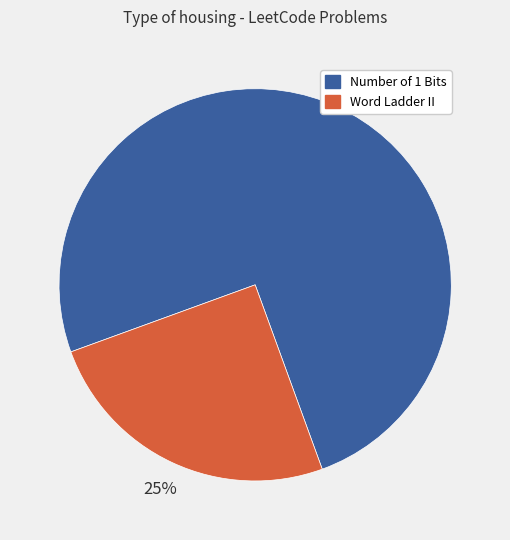

To the nearest percent, what is the combined percentage of Word Ladder II and Number of 1 Bits?

100%